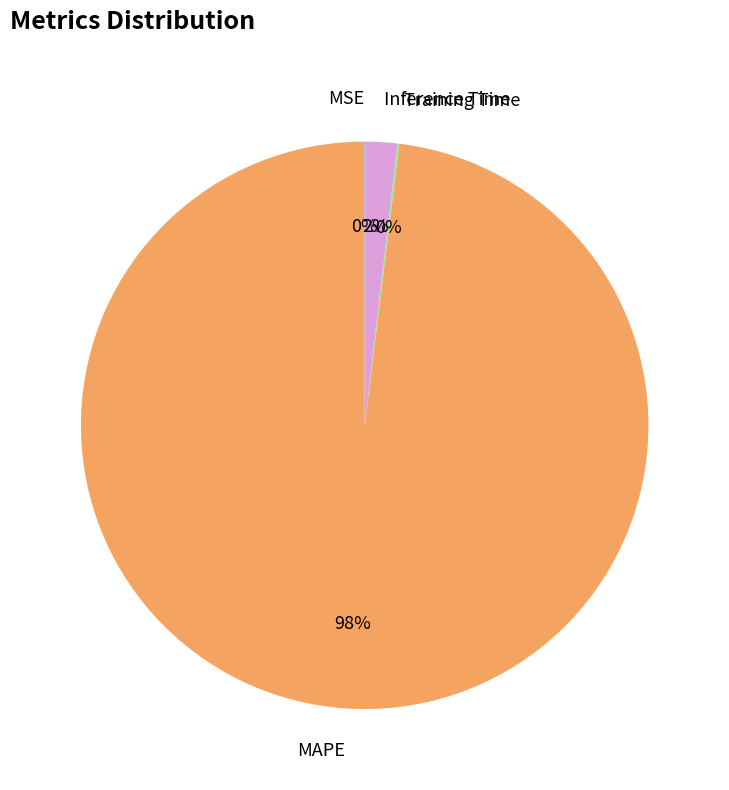

To the nearest percent, what is the average slice percentage?

25%